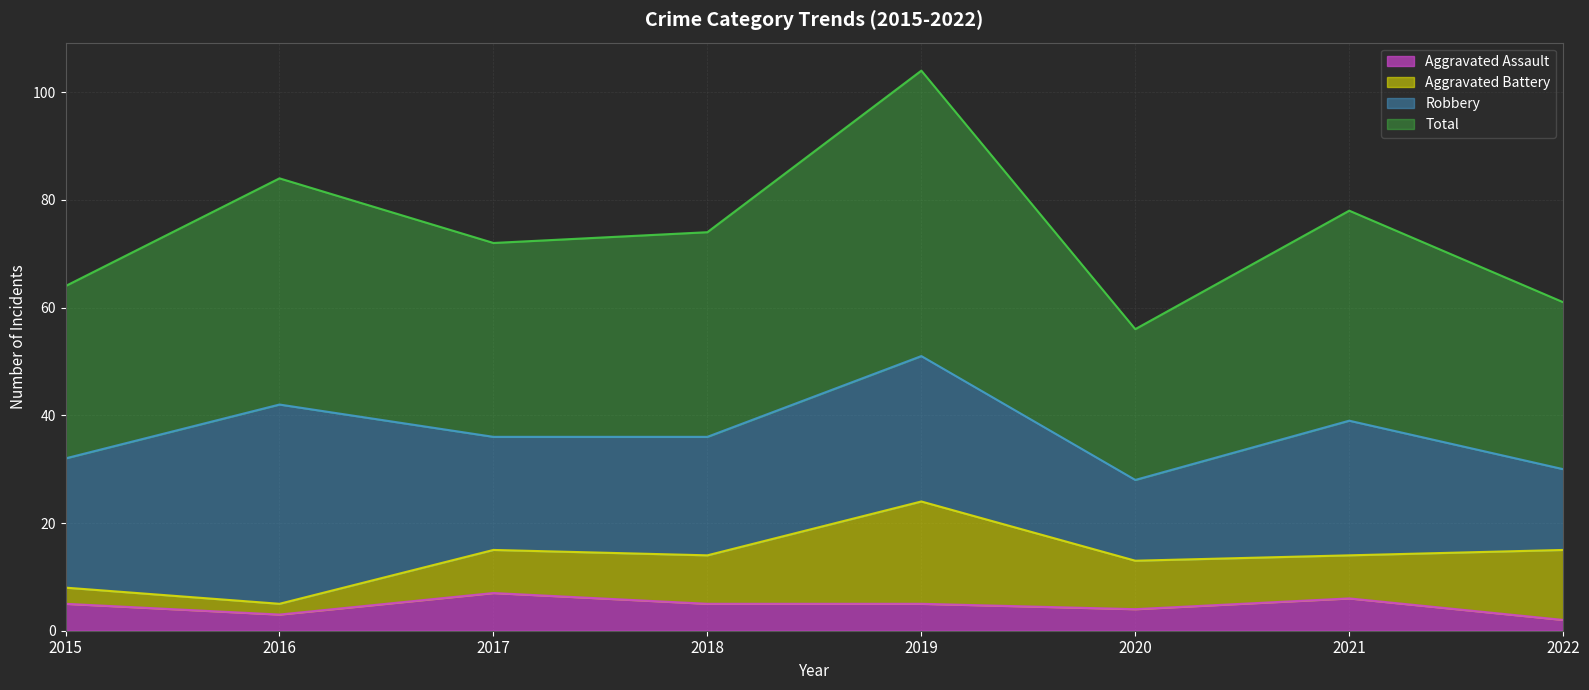

The value of Aggravated Assault at 2018 is 5. True or false?

True